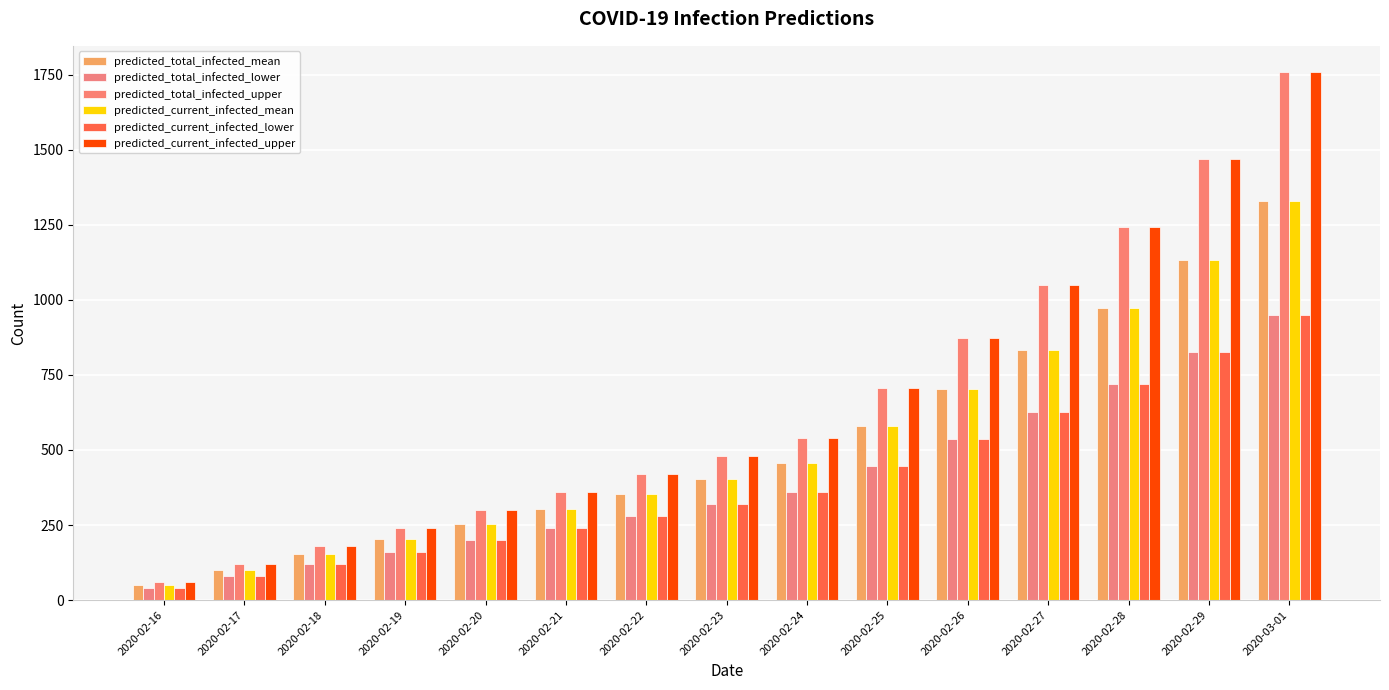

Which series has the largest total across all categories?

predicted_total_infected_upper